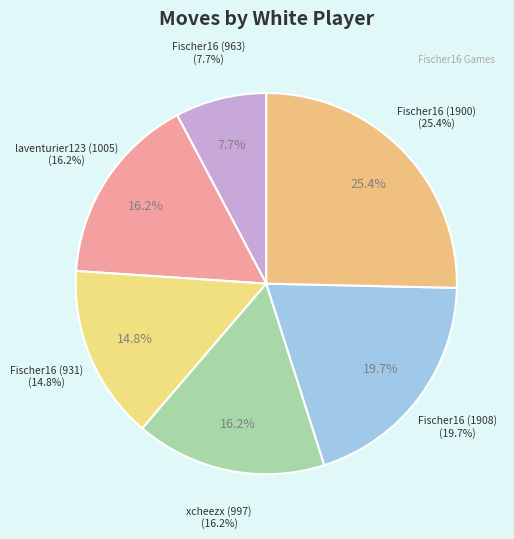

Combined, what portion of the pie is xcheezx (997) and Fischer16 (1908)?

35.9%